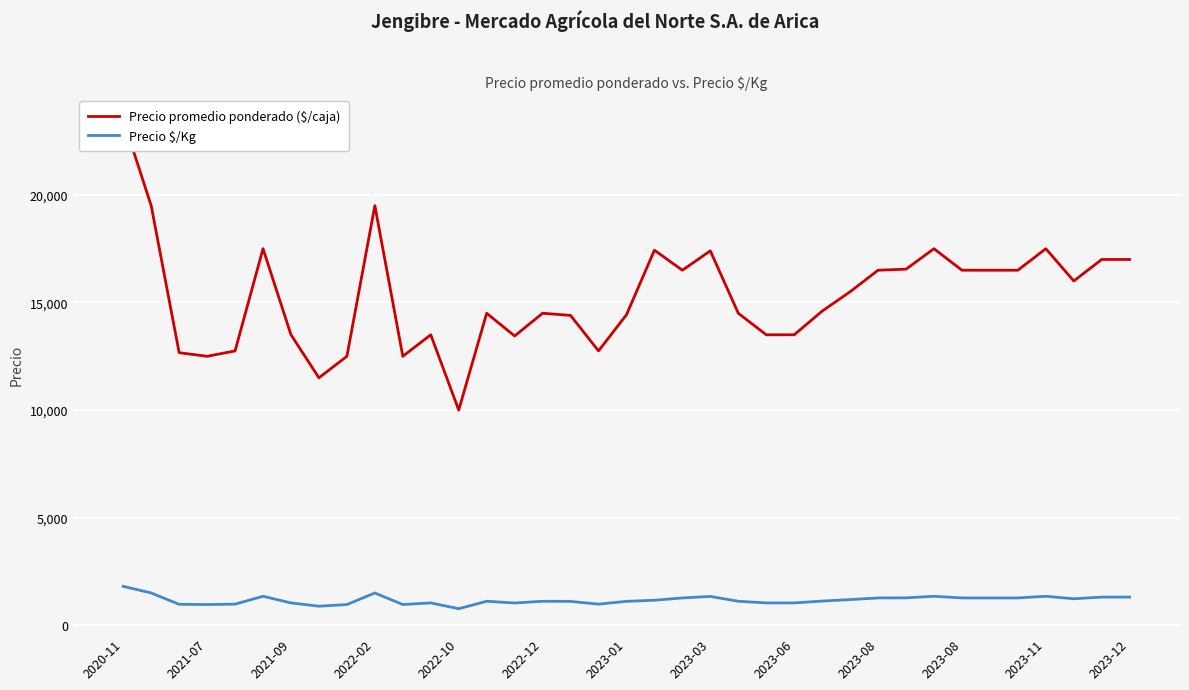

Which series has the largest range (max minus min)?

Precio promedio ponderado ($/caja)